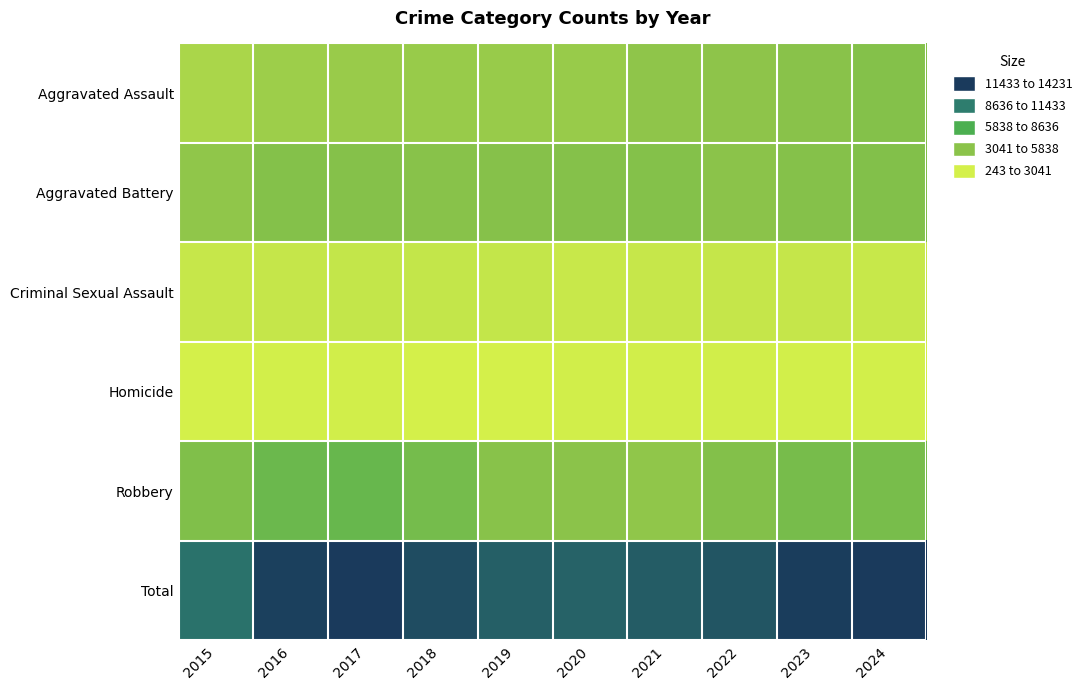

At 2017, list the series in order from smallest to largest.

Homicide, Criminal Sexual Assault, Aggravated Assault, Aggravated Battery, Robbery, Total